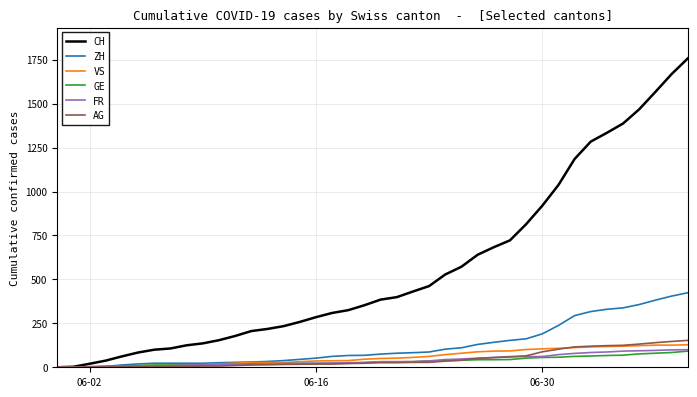

What is the maximum value for CH?

1757